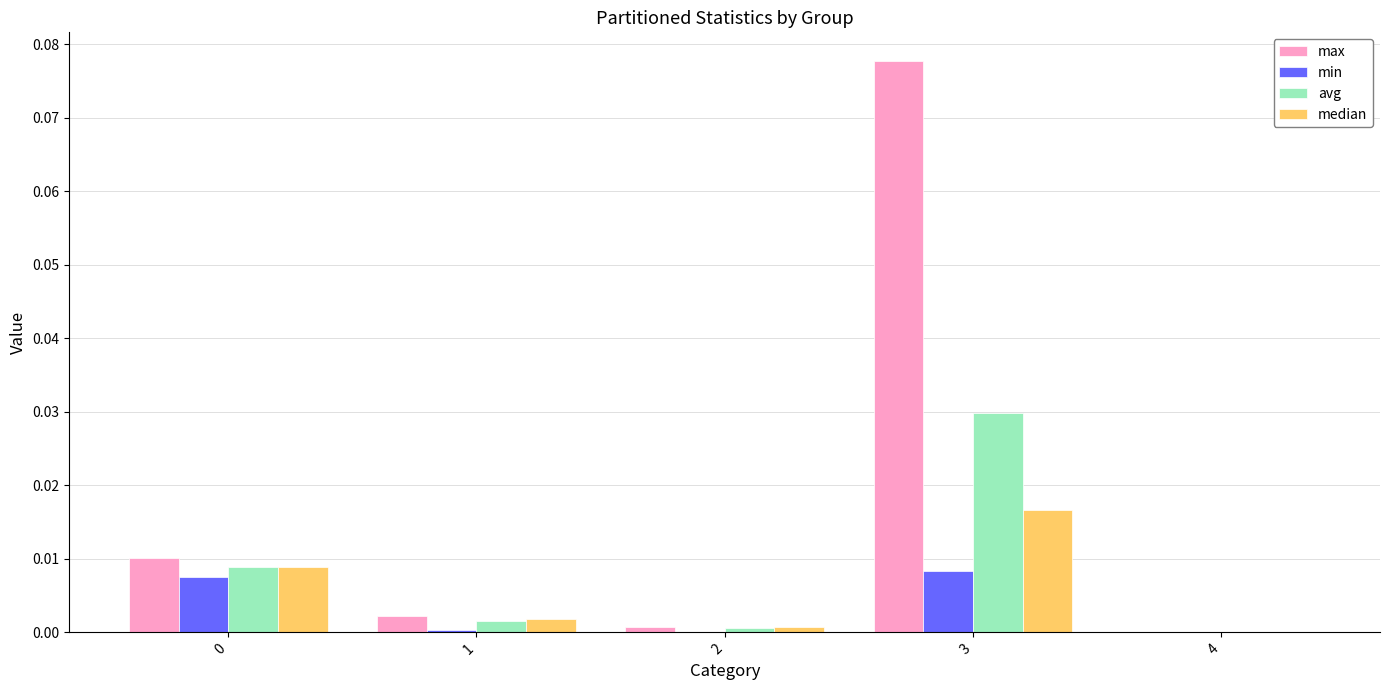

Which series has the largest range (max minus min)?

max